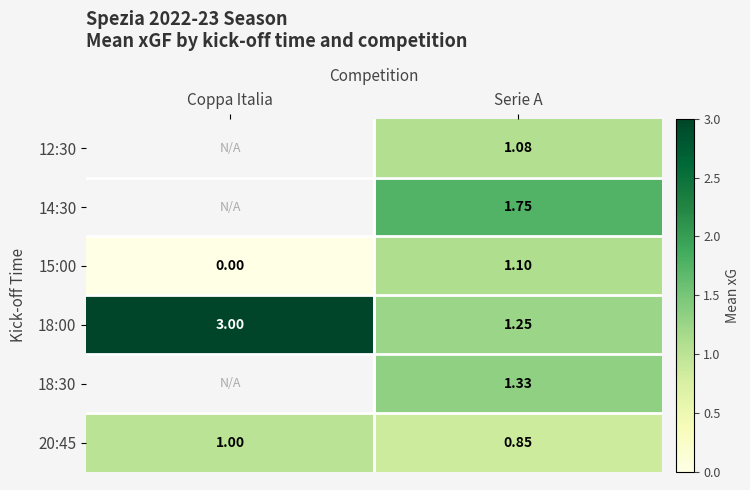

List the labels in order of 15:00 value, smallest first.

Coppa Italia, Serie A